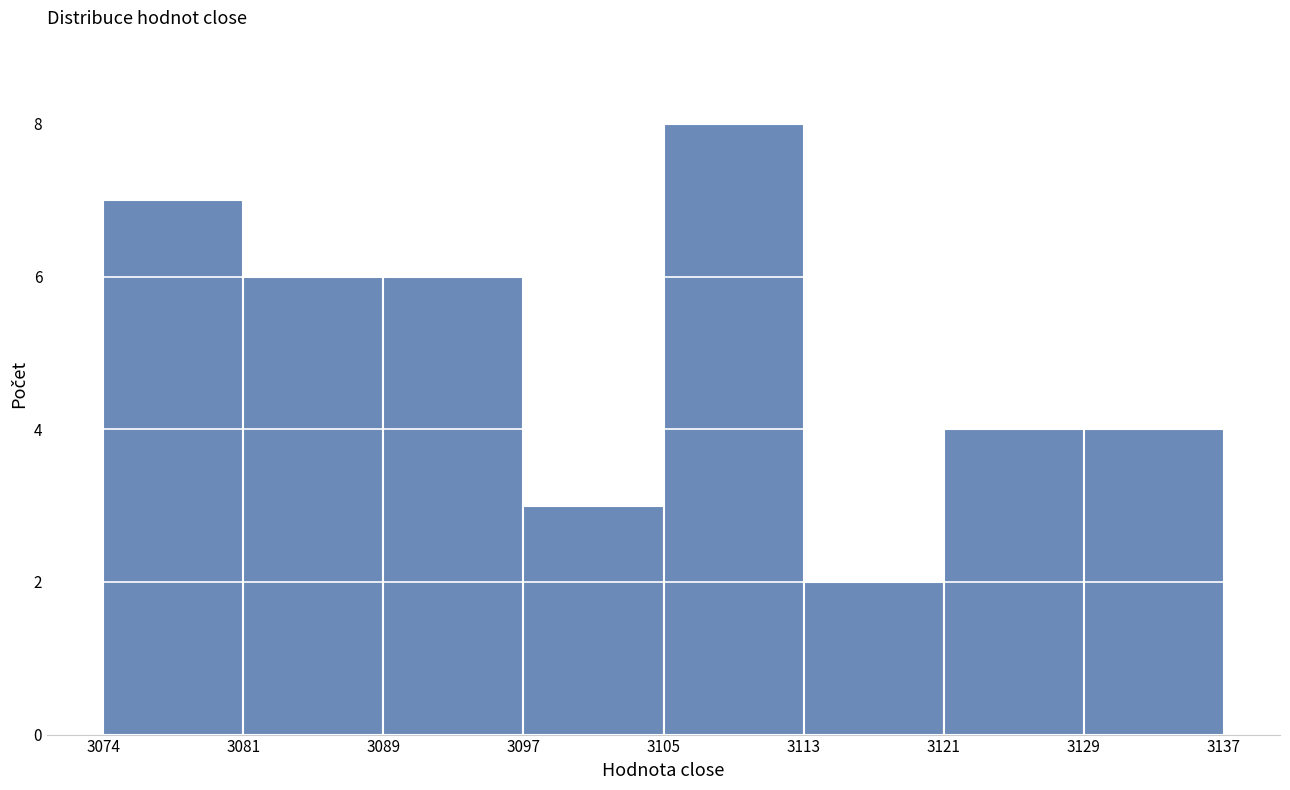

Reading left to right, transcribe all the data shown in this chart.

3074=7	3081=6	3089=6	3097=3	3105=8	3113=2	3121=4	3129=4